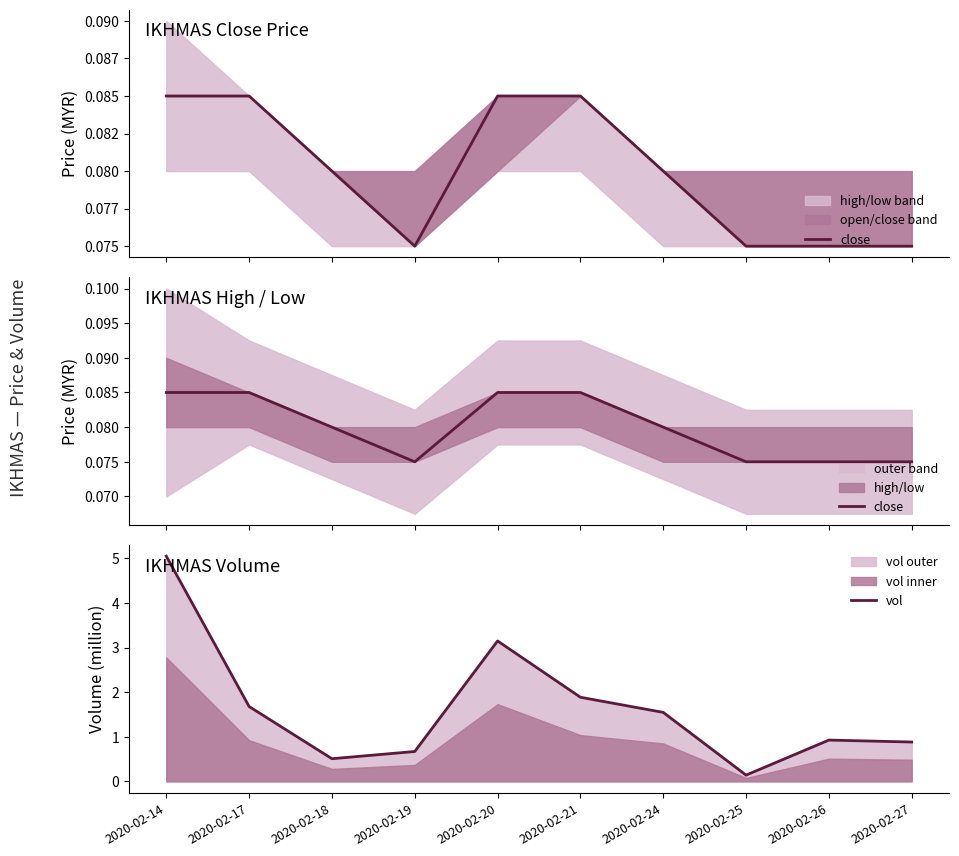

What is the value of the close point at the 2nd from the left?

0.1